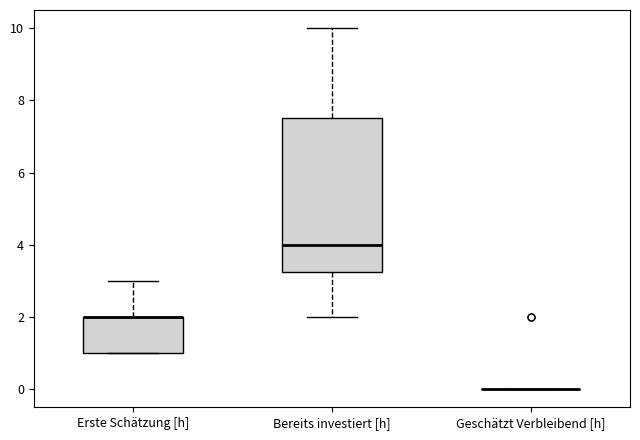

Which box is the tallest, from its lower edge to its upper edge?

Bereits investiert [h]